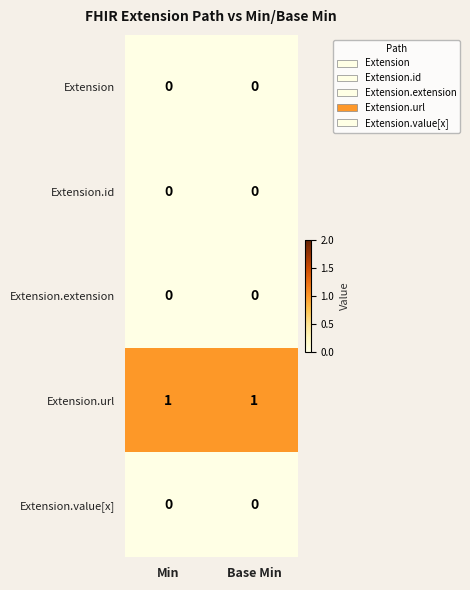

The Extension.id series shows 0 at Min. True or false?

True